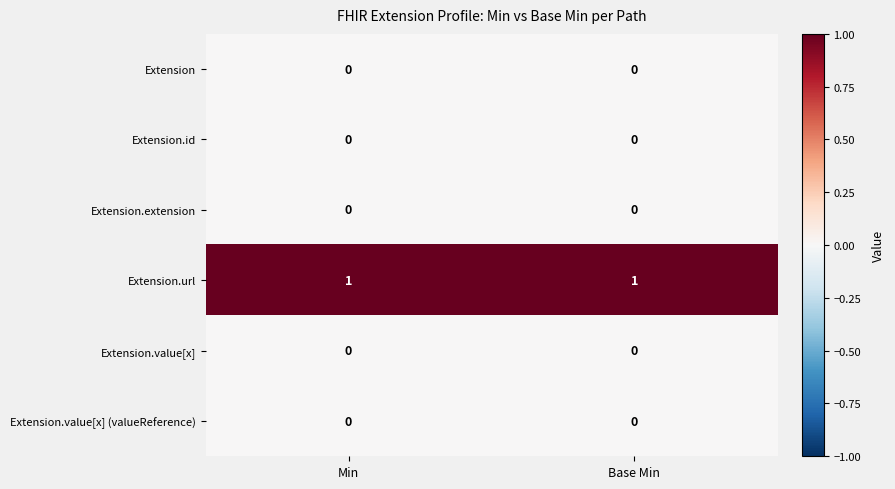

Which series has the largest total across all categories?

Extension.url